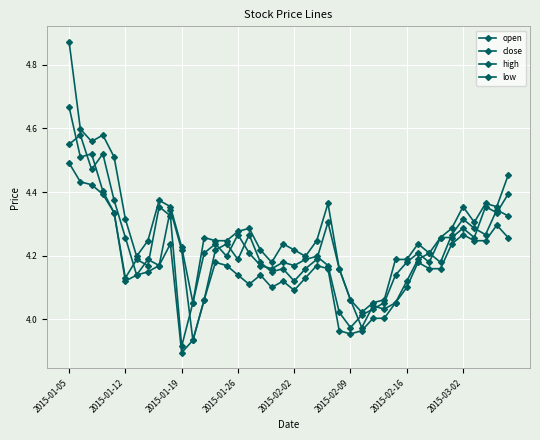

What is the difference between the maximum and minimum values in the low series?

0.6